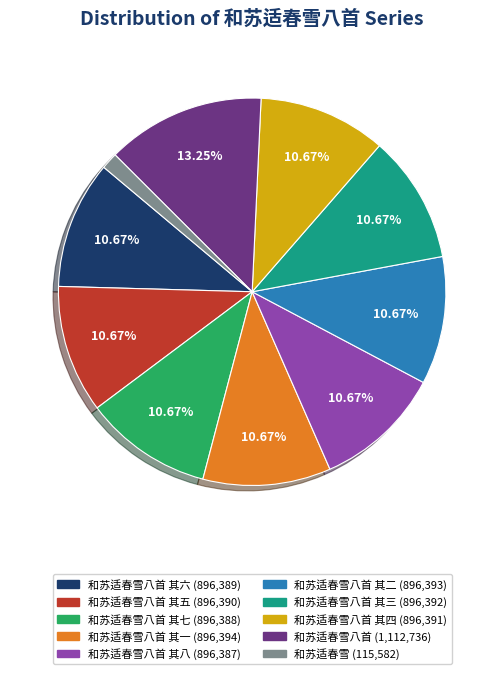

How many slices are in this pie chart?

10